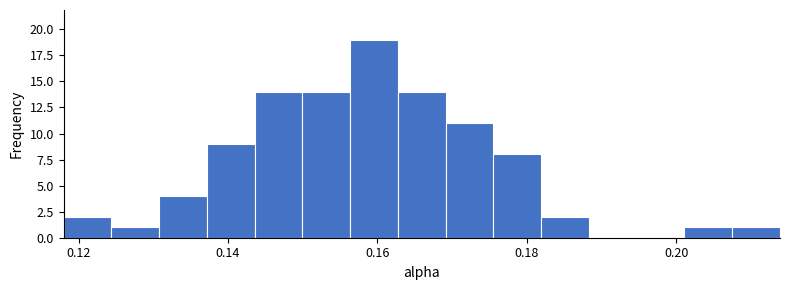

Read against the x-axis, roughly where is the centre of the tallest bar?

0.160